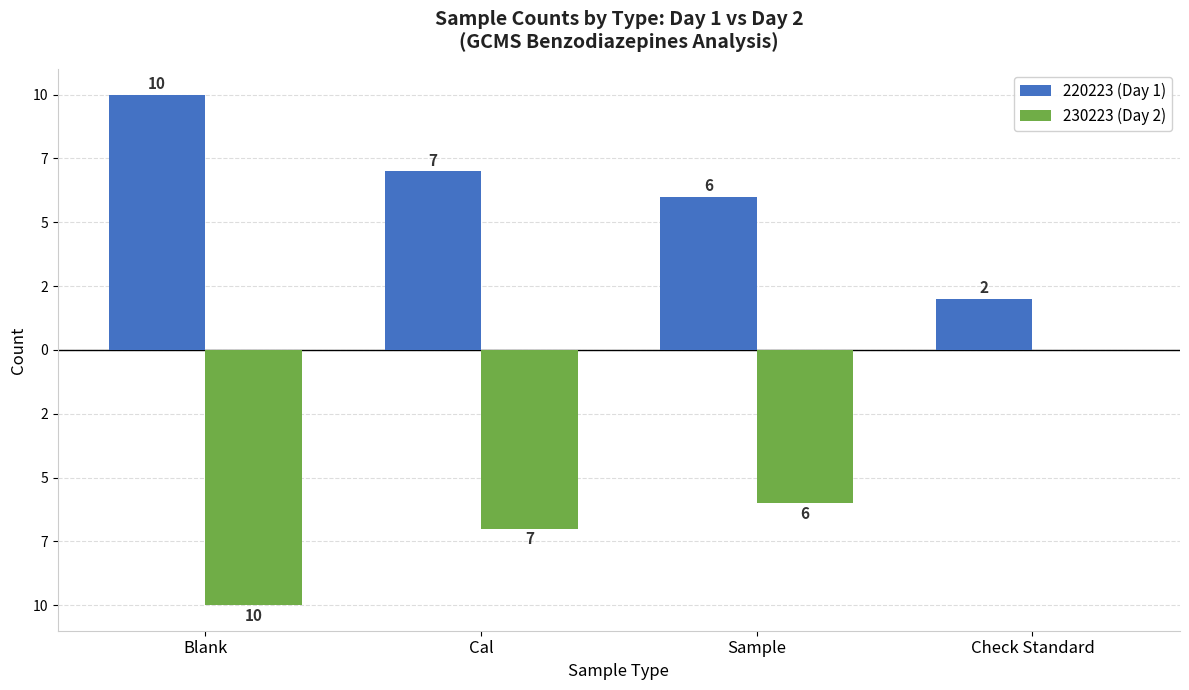

Rank the series by their maximum value, from highest to lowest.

220223 (Day 1), 230223 (Day 2)